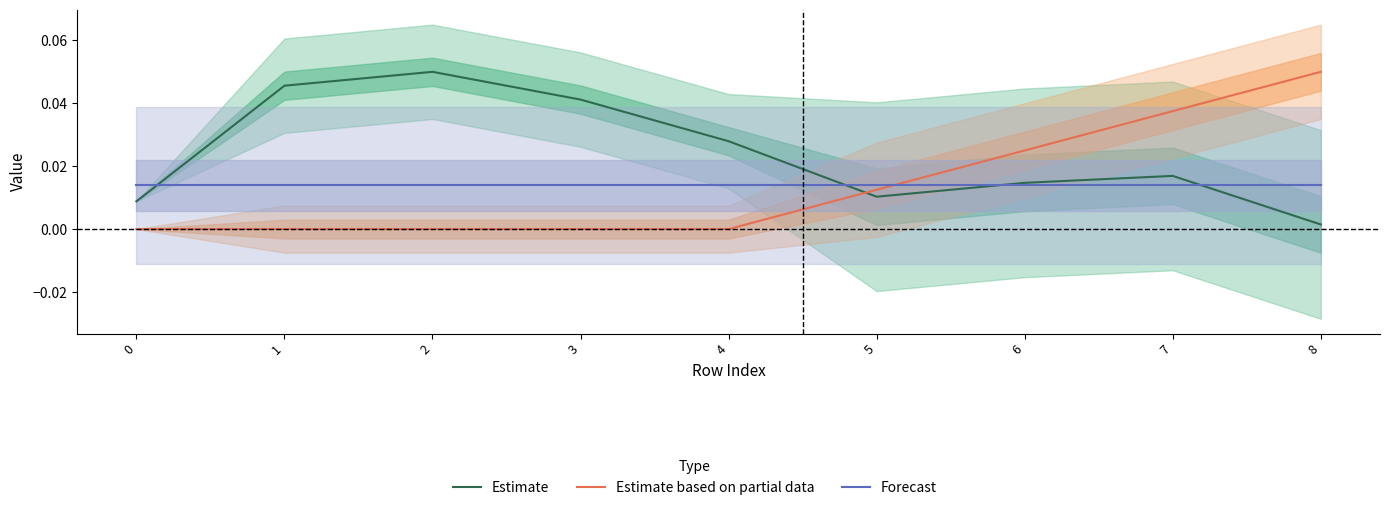

At how many categories does at least one series exceed 0?

9